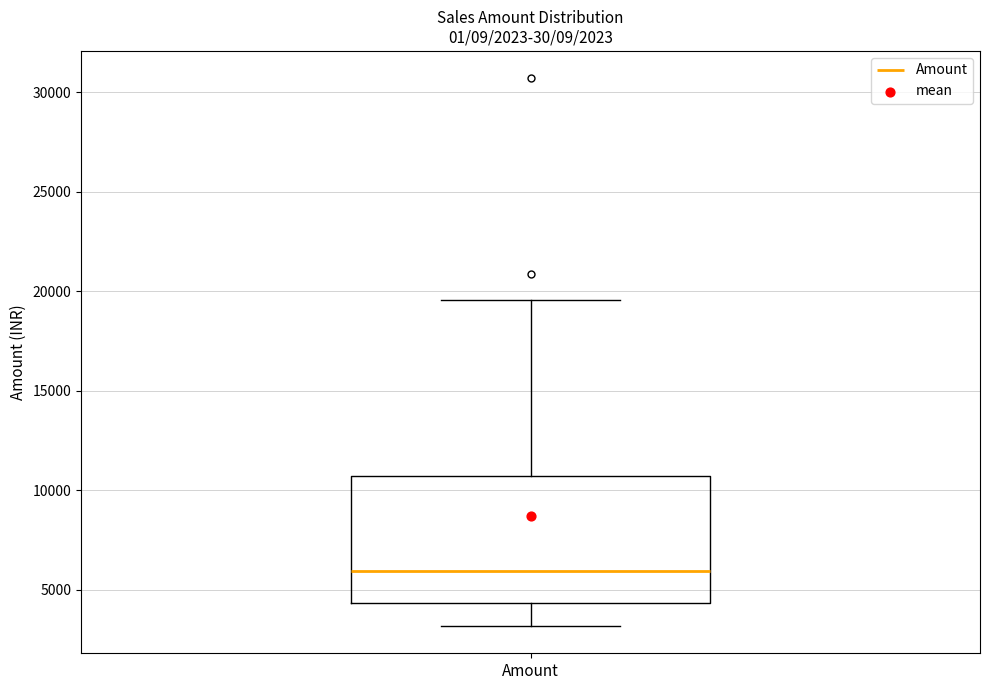

Where is the upper edge of the box for Amount on the y-axis? The values are not printed on the chart, so give them approximately, as read against the axis.

10500